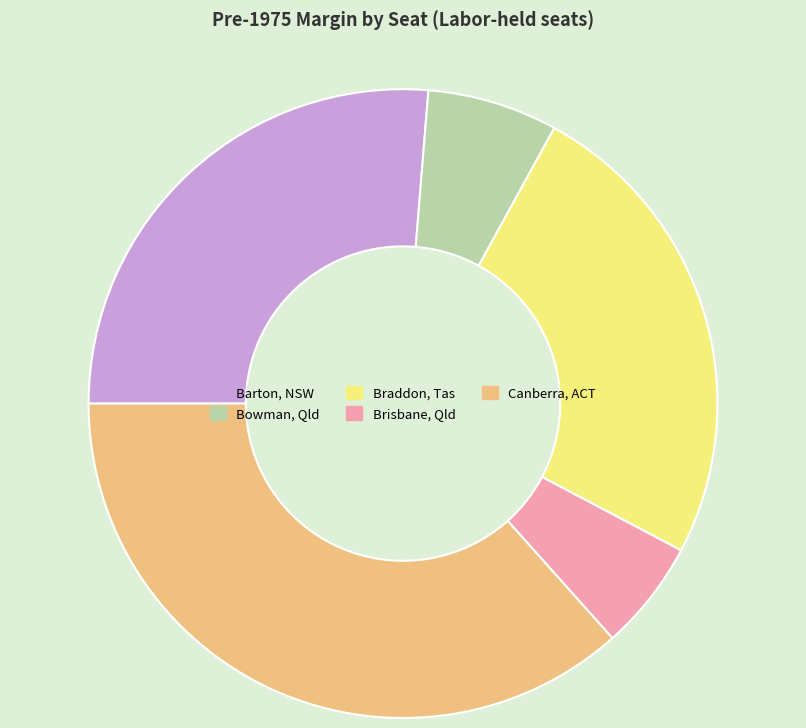

Is there any slice that represents more than half of the pie?

No